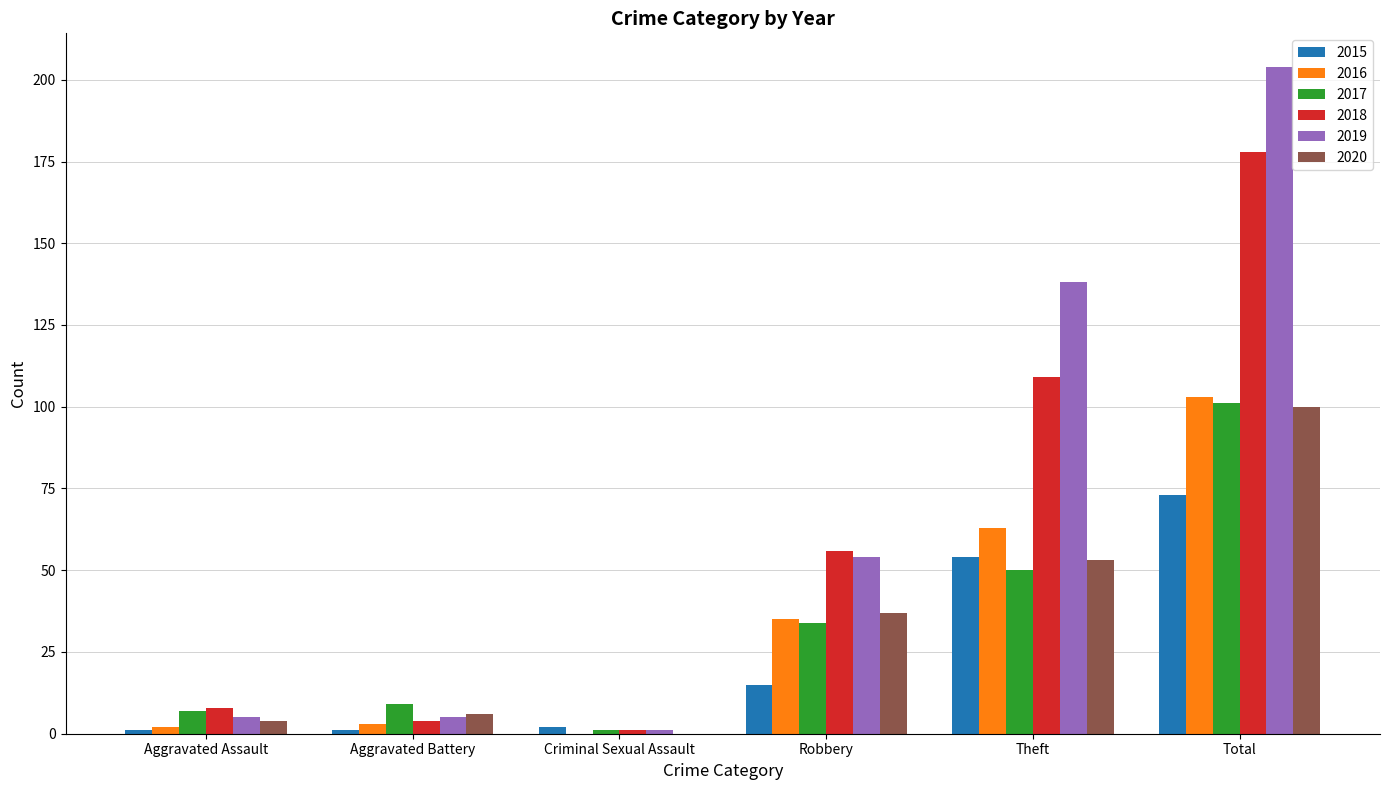

Where is 2018 nearest to the value 89?

Theft